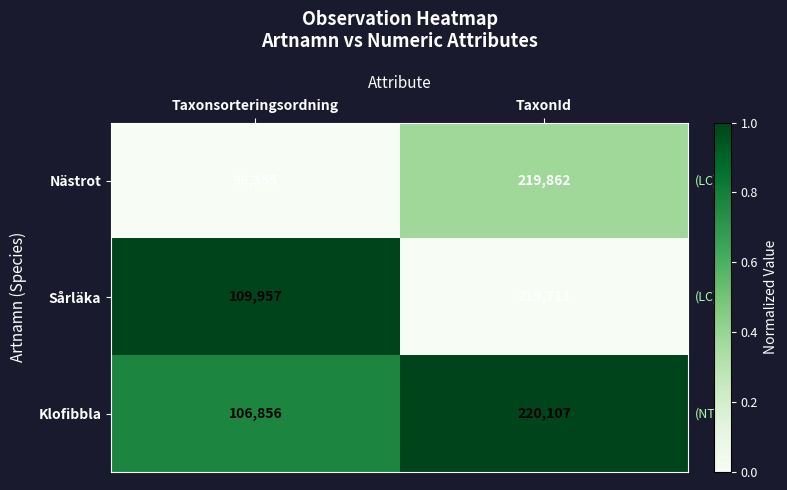

What is the greatest value displayed?

220107